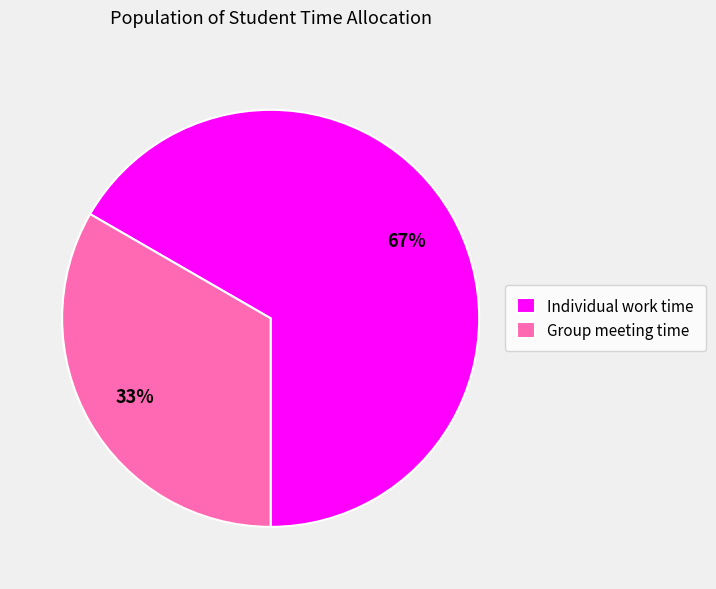

To the nearest percent, what is the average slice percentage?

50%